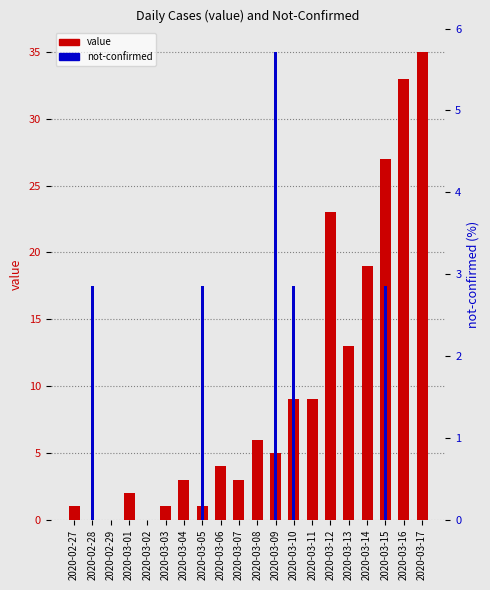

What is the spread (max minus min) of values at 2020-03-13?

13.0